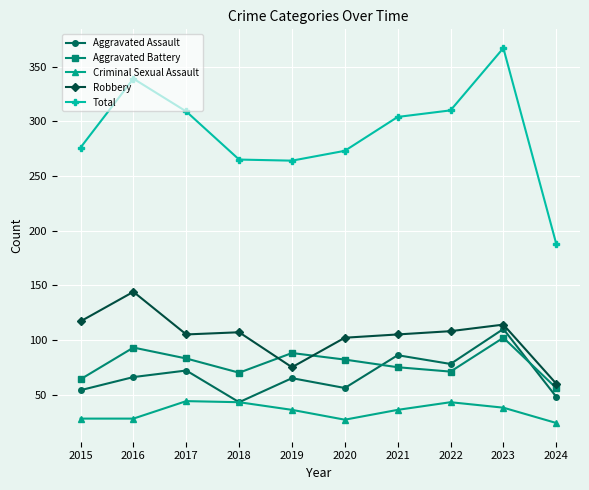

Which series changed the most between 2019 and 2023?

Total